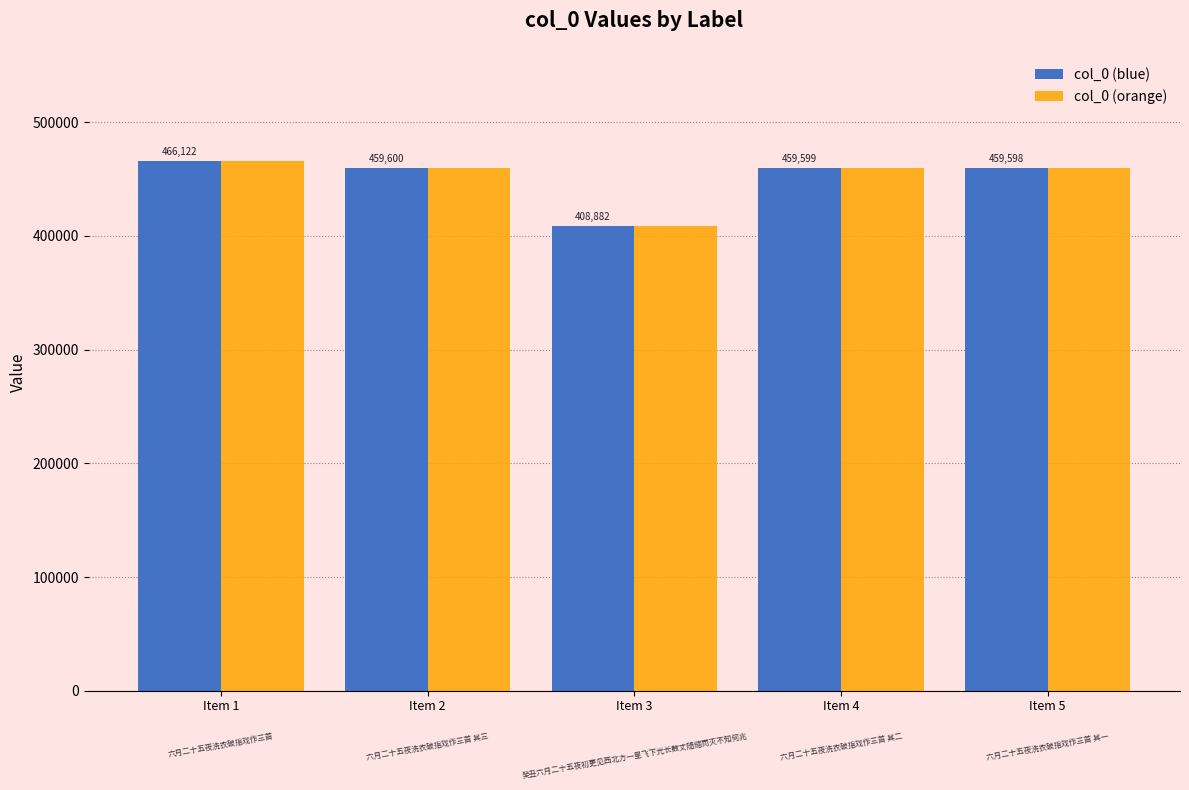

What are all the series names shown in the legend?

col_0 (blue), col_0 (orange)